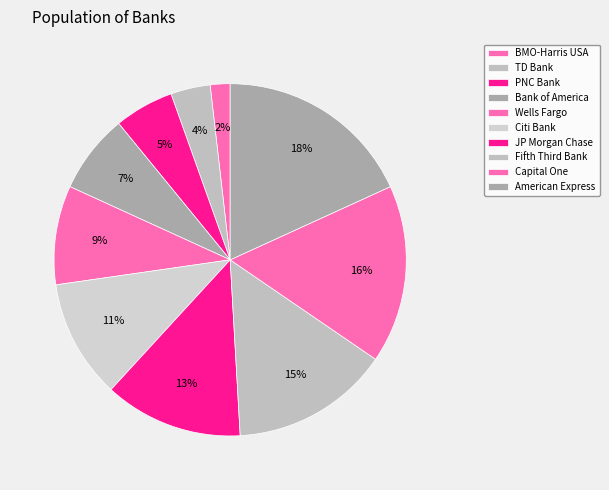

True or false: Citi Bank accounts for 11% of the total.

True